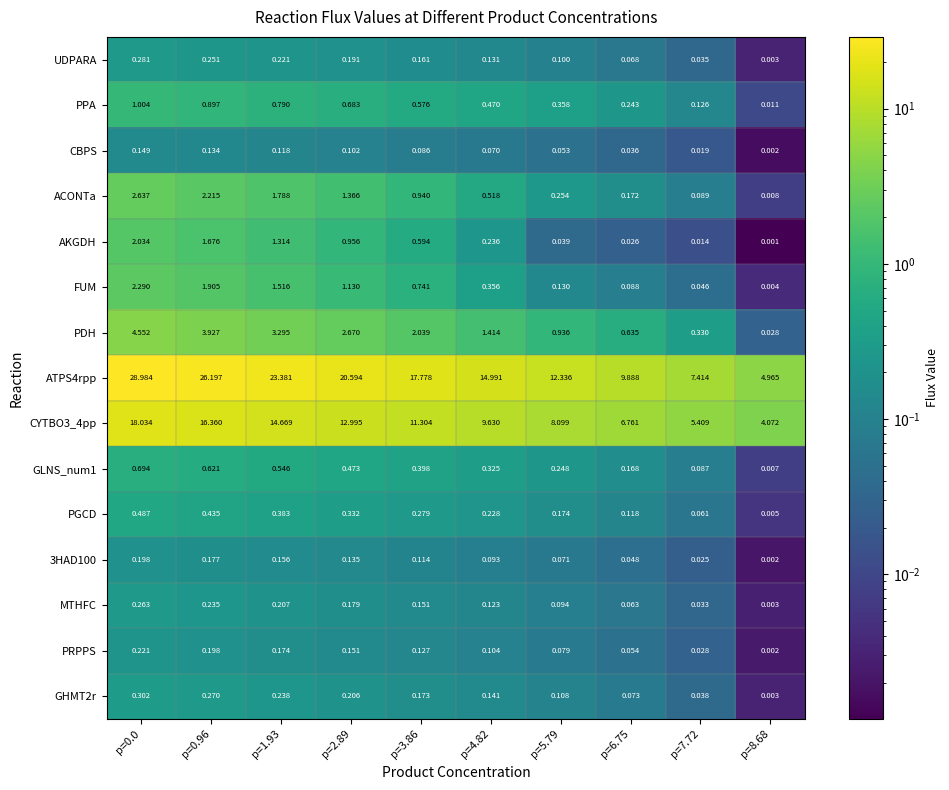

How many categories are shown in the chart?

10